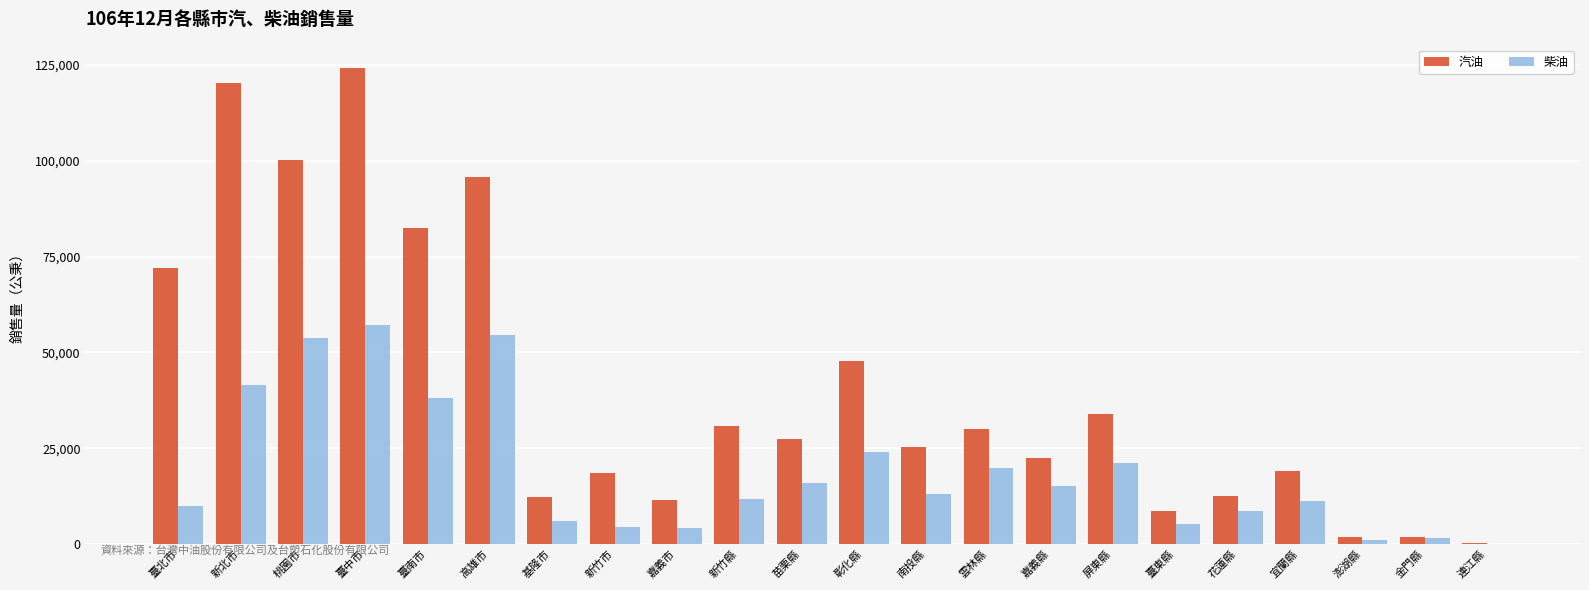

Which series changed the most between 桃園市 and 南投縣?

汽油